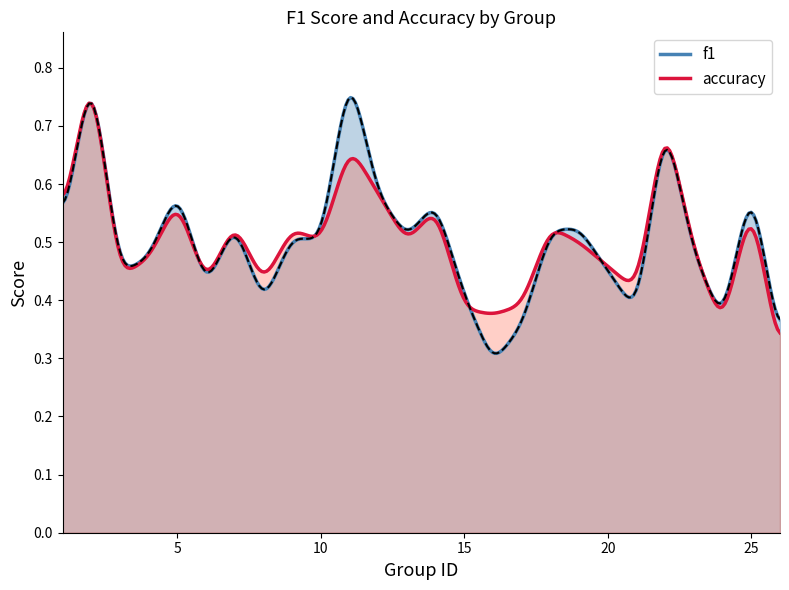

Rank the series at 5 from highest to lowest value.

f1, accuracy